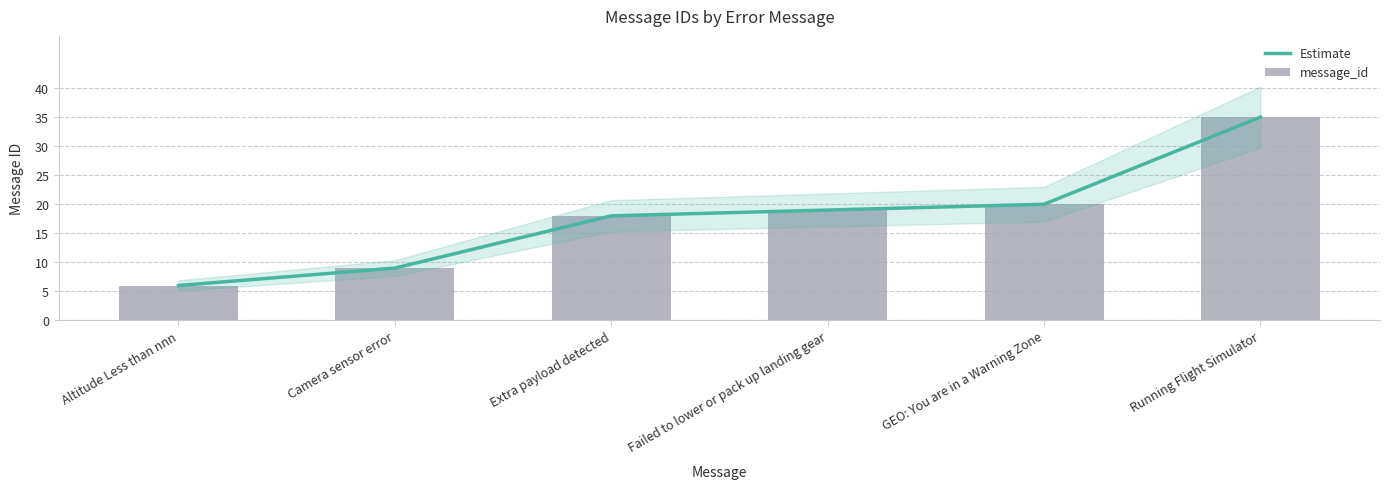

What is the minimum value for Estimate?

6